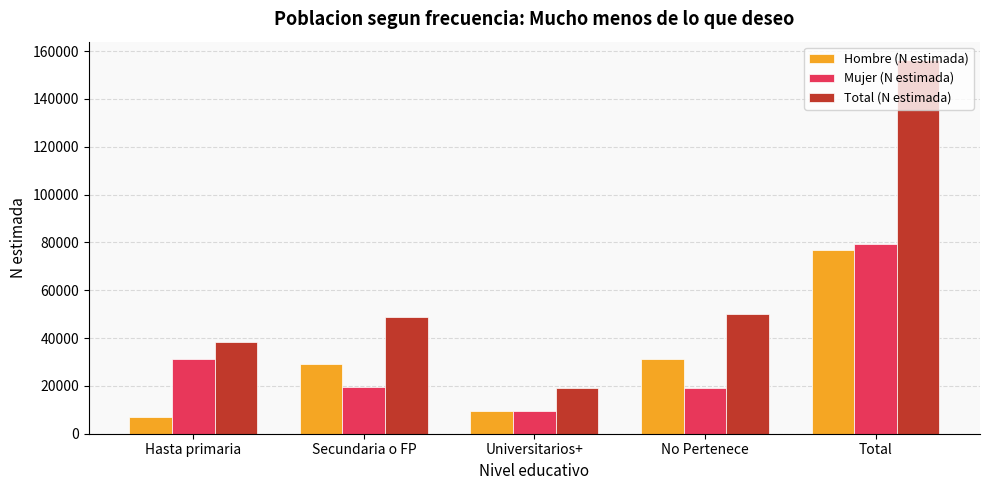

What is the minimum value shown in the chart?

6876